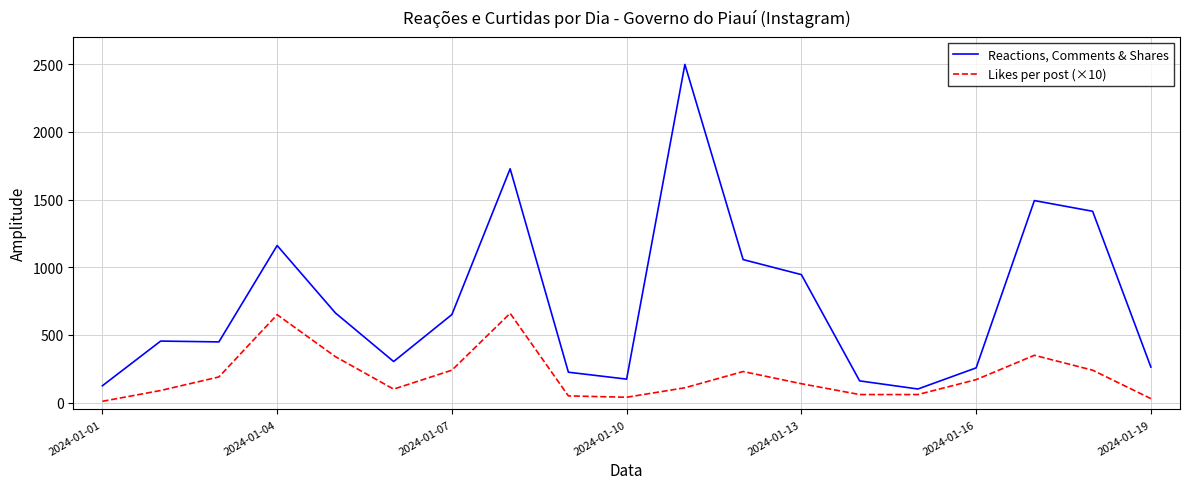

What is the maximum value for Reactions, Comments & Shares?

2499